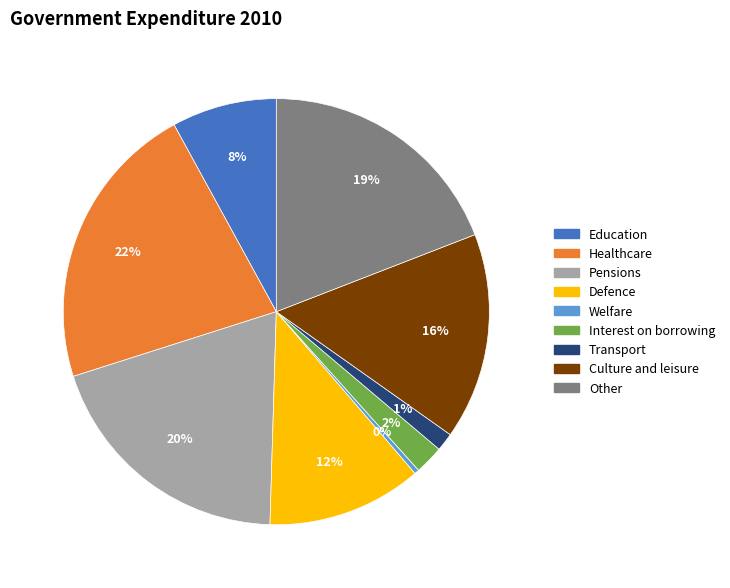

Which has a higher value, Welfare or Education?

Education